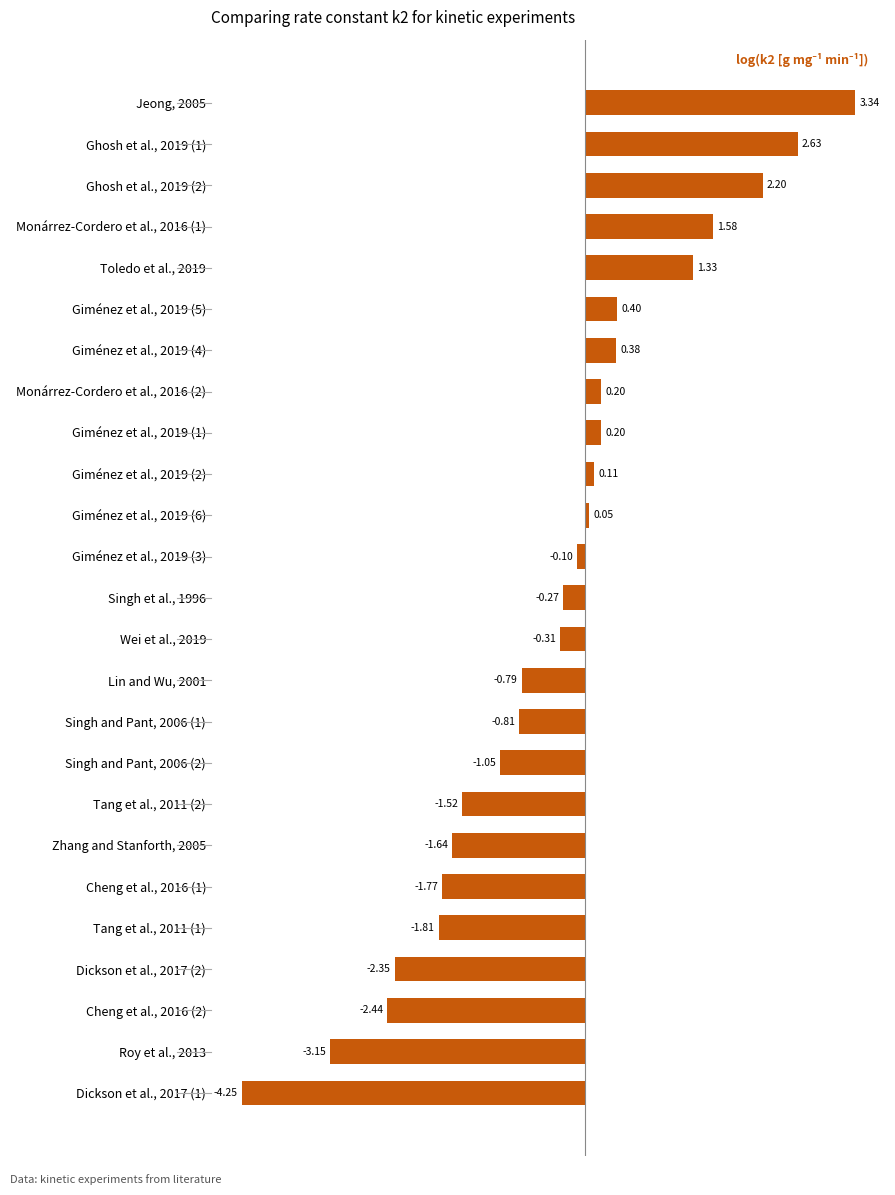

What is the sum of the values at Giménez et al., 2019 (1) and Giménez et al., 2019 (5)?

0.6